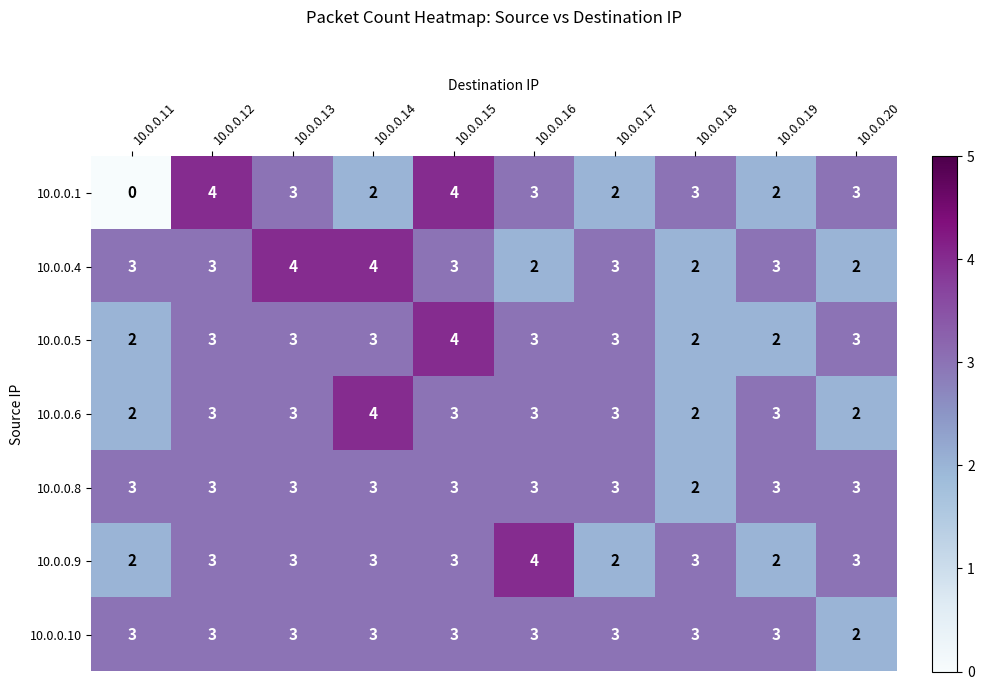

What is the sum of all 10.0.0.6 values?

28